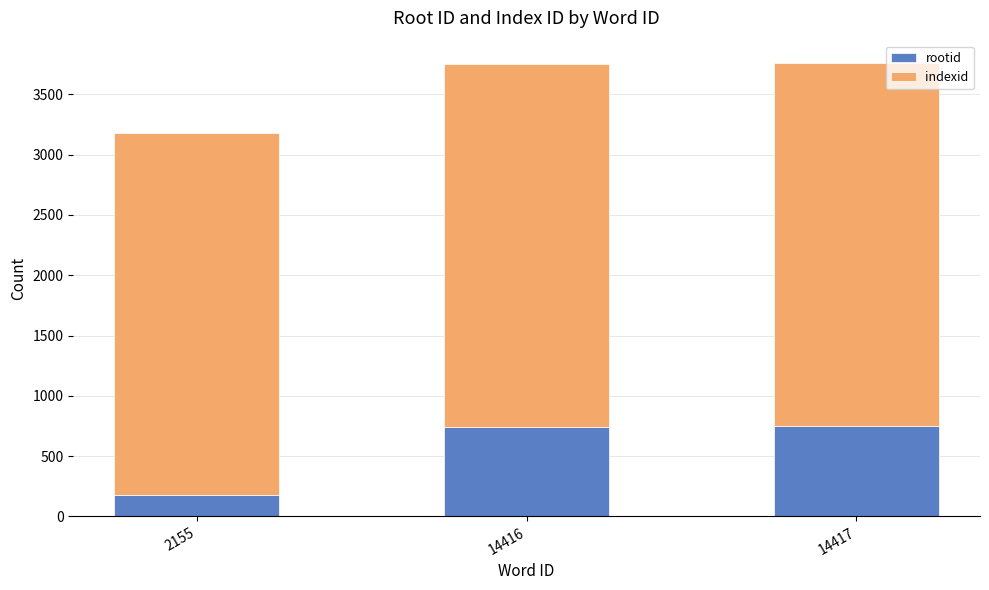

Is it true that rootid equals 173 at 2155?

True